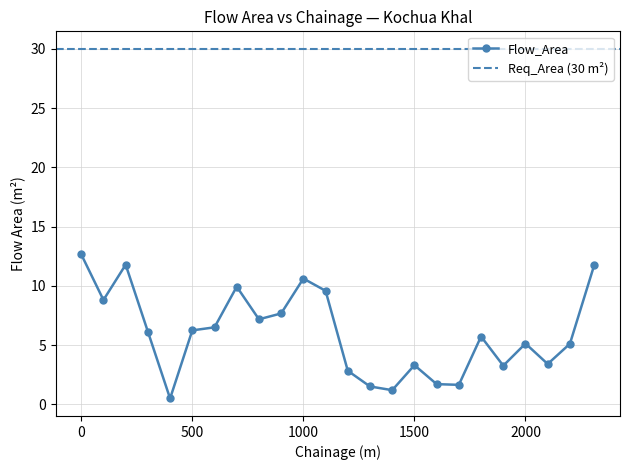

True or false: Flow_Area has more than 2 points higher than both neighbors.

True